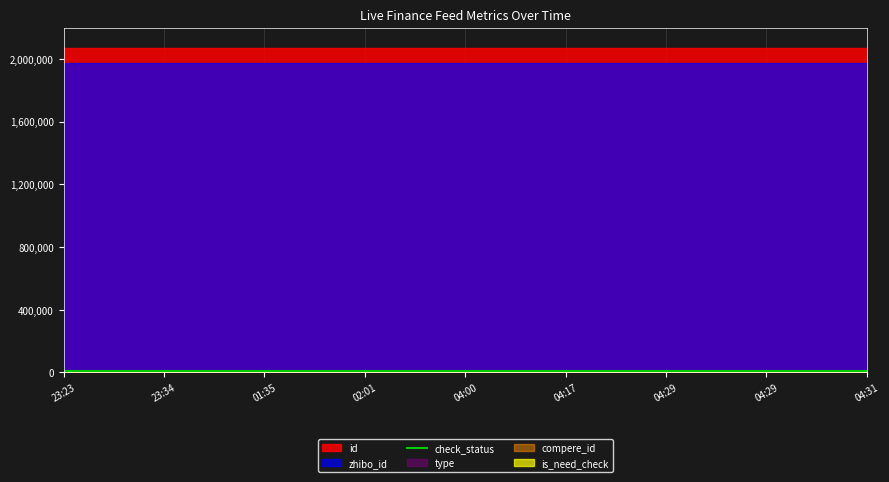

Rank the series by their maximum value, from highest to lowest.

id, zhibo_id, check_status, type, compere_id, is_need_check